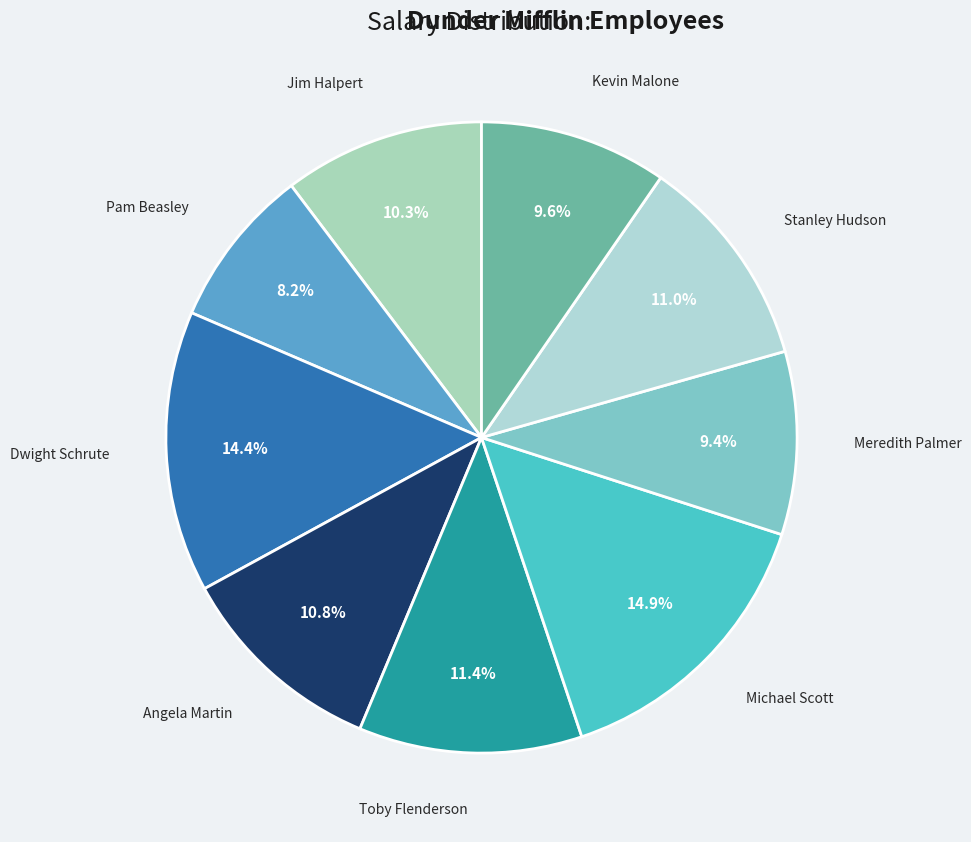

How many segments does this pie chart have?

9